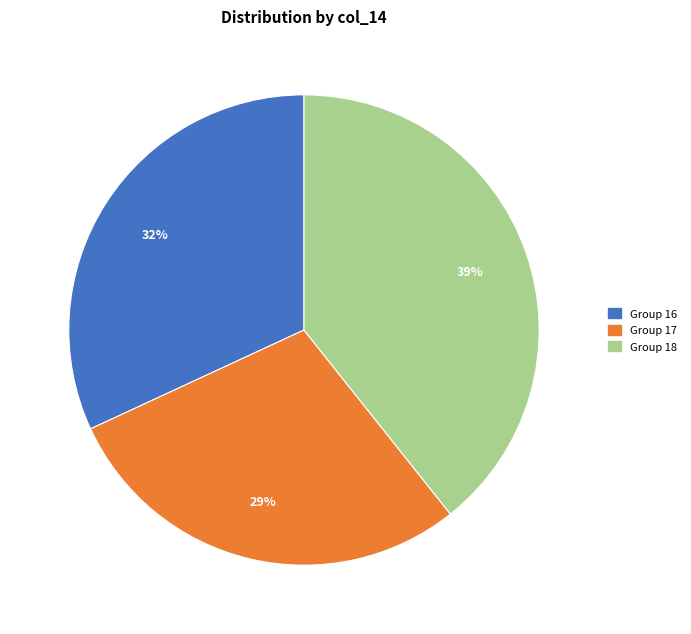

Is there a majority slice in this chart?

No